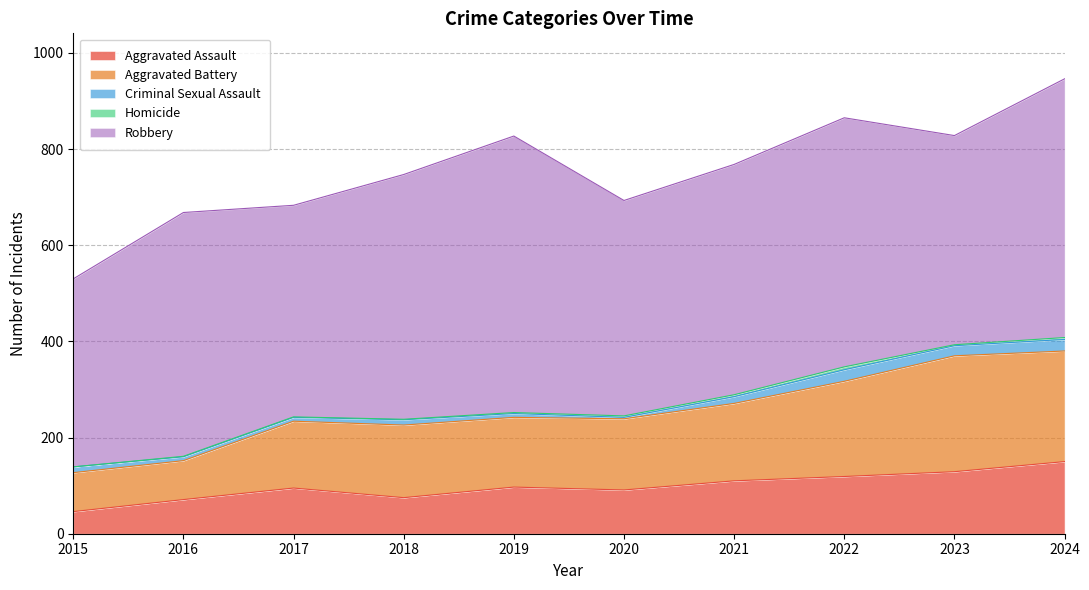

Does the chart display data point markers on the line(s)?

No